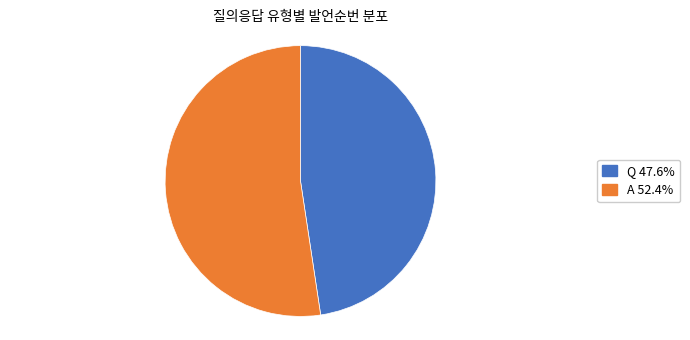

Which category accounts for the majority?

A